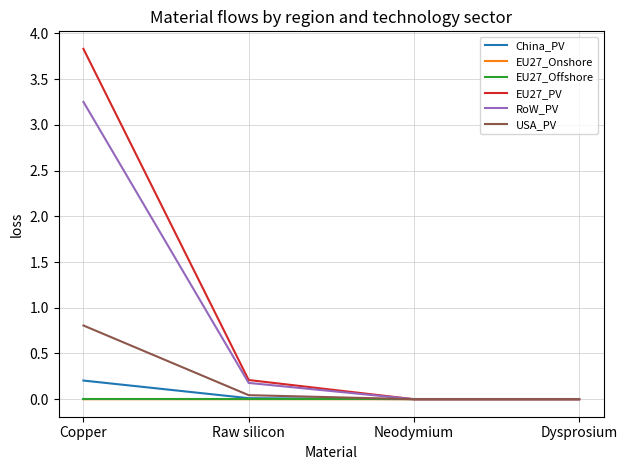

True or false: USA_PV has more than 2 interior local peaks.

False